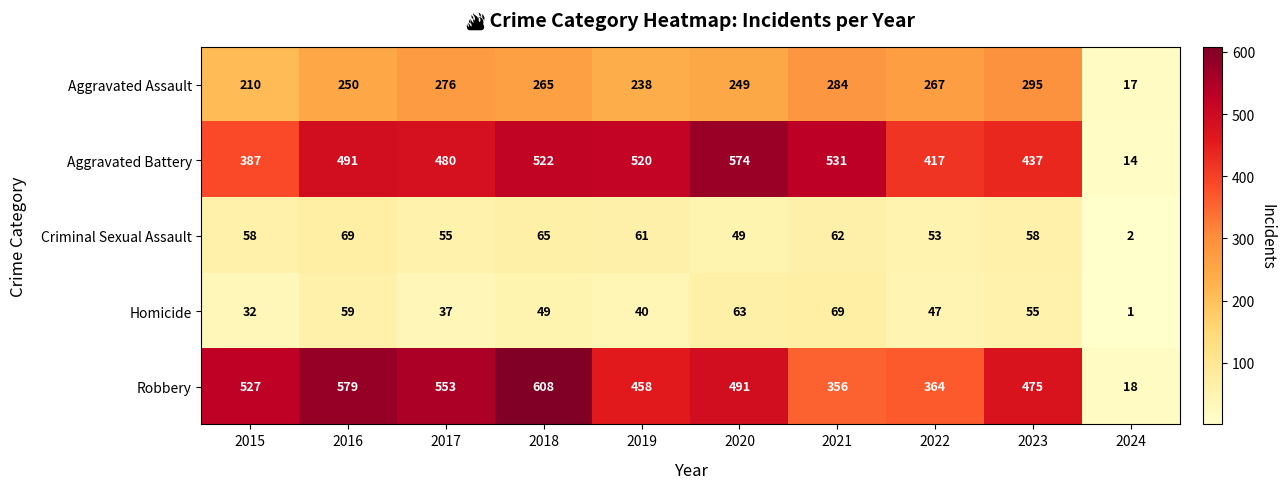

What is the sum of all Homicide values?

452